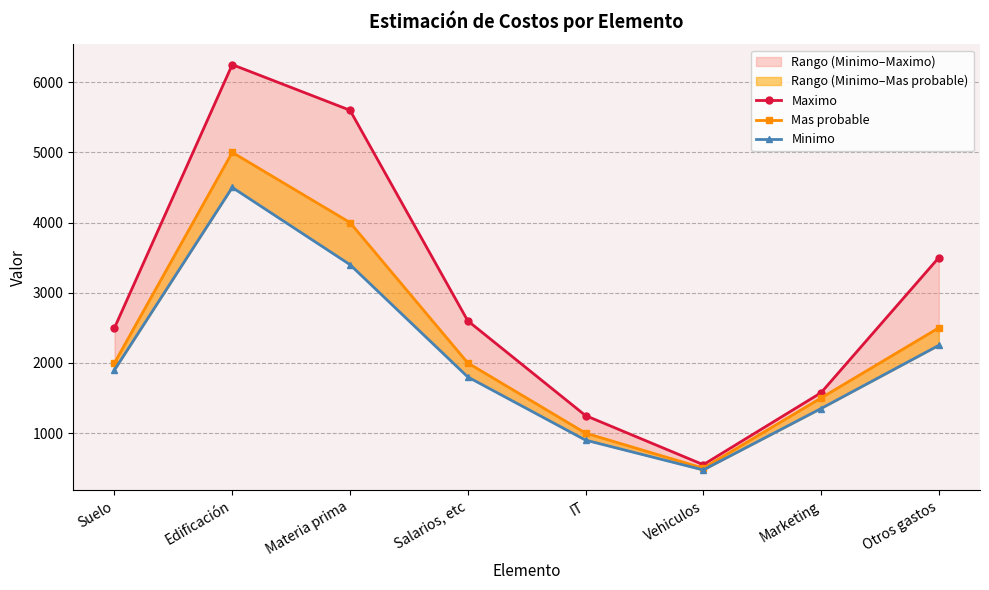

Which series has the largest range (max minus min)?

Maximo